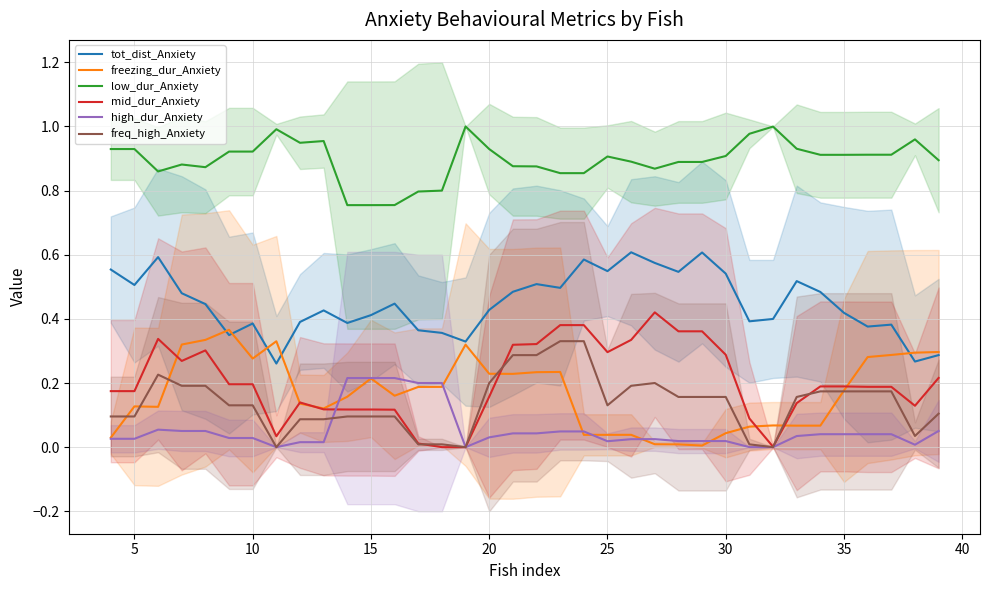

True or false: freezing_dur_Anxiety and low_dur_Anxiety cross at least once.

False